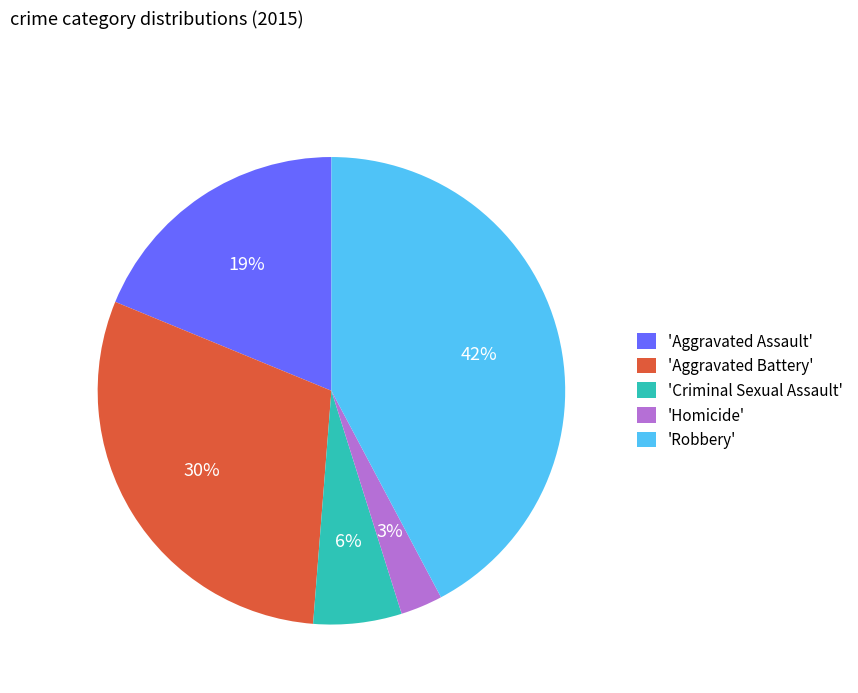

Is the sum of 'Criminal Sexual Assault' and 'Robbery' greater than half?

No